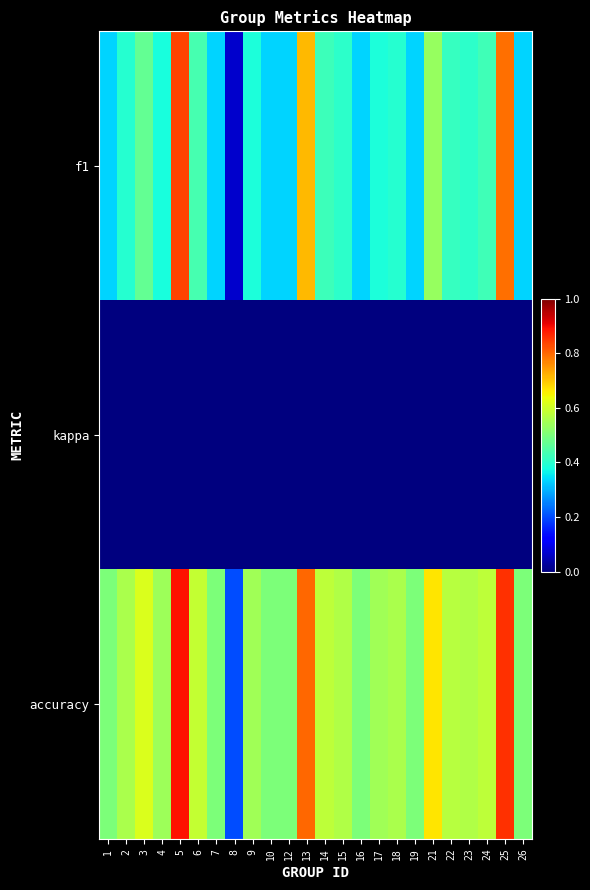

At which category is the sum across all series the highest?

5